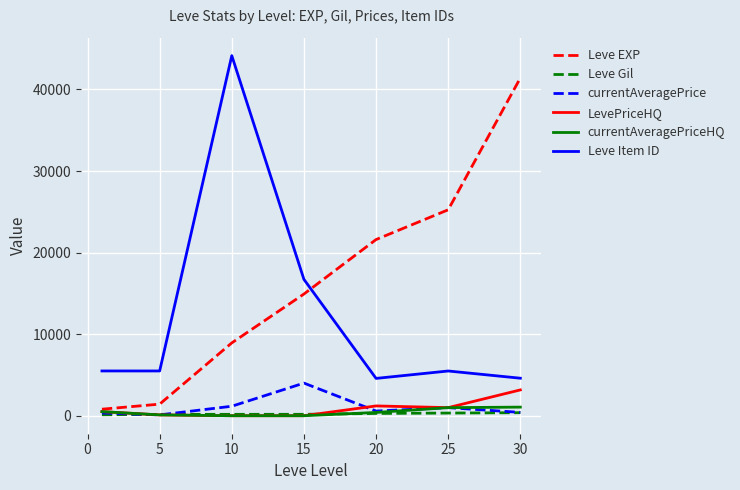

How many lines are shown in the chart?

6